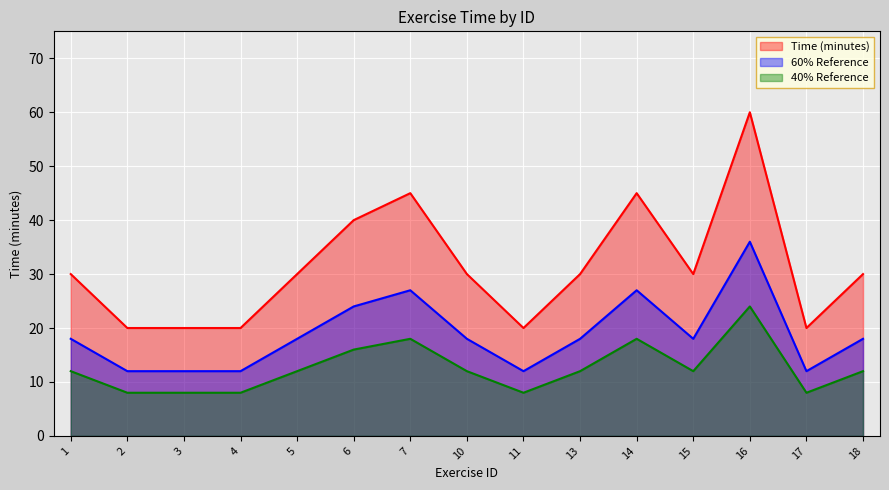

Count the number of categories in the chart.

15